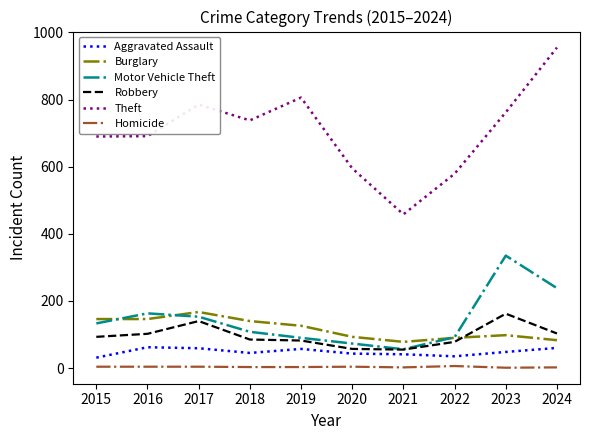

Is it true that Burglary equals 113 at 2017?

False